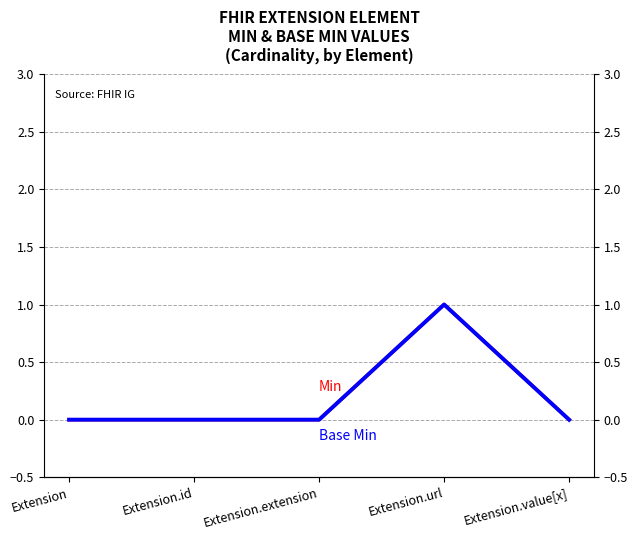

In Base Min, how many points are higher than both neighbors (excluding endpoints)?

1